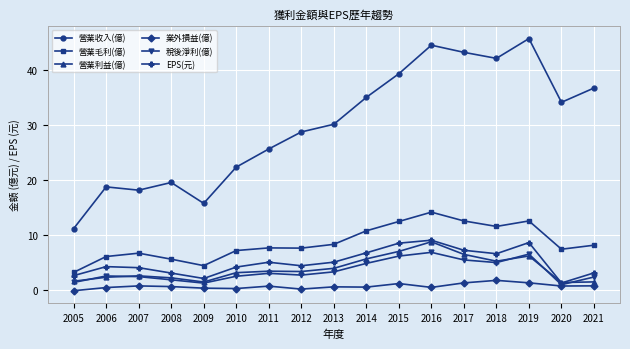

How many categories are shown in the chart?

17